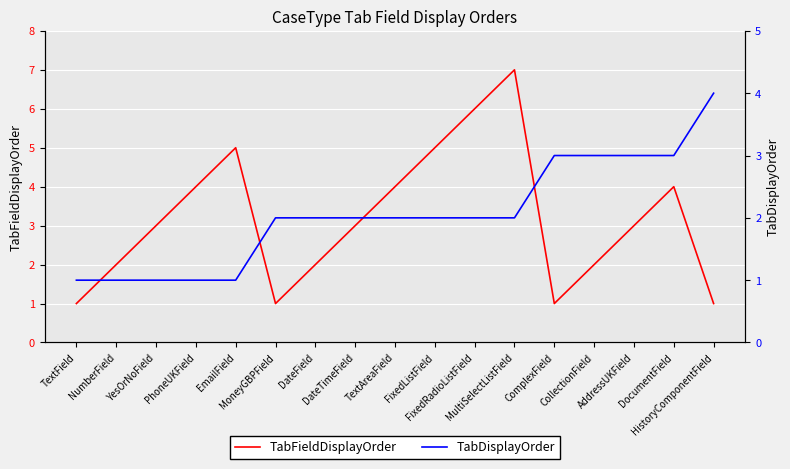

At which category is the sum across all series the highest?

MultiSelectListField